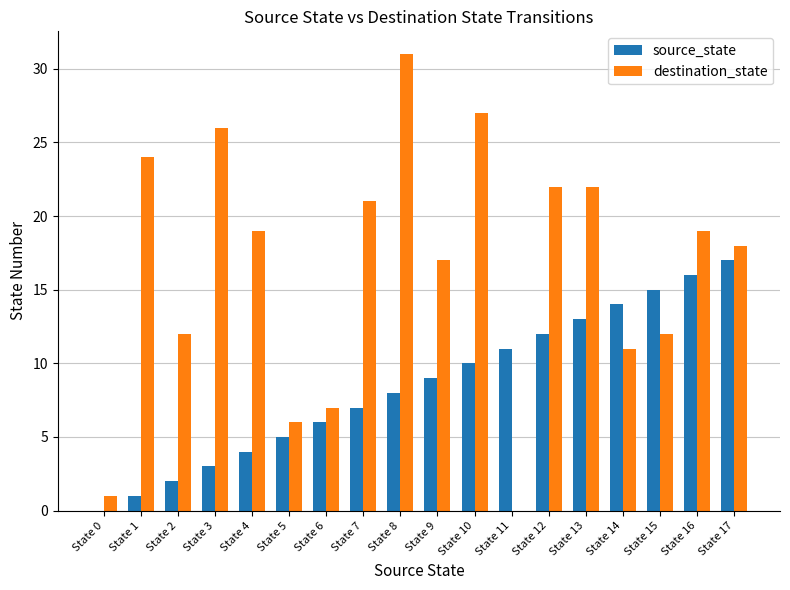

At which label is source_state closest to 8?

State 8